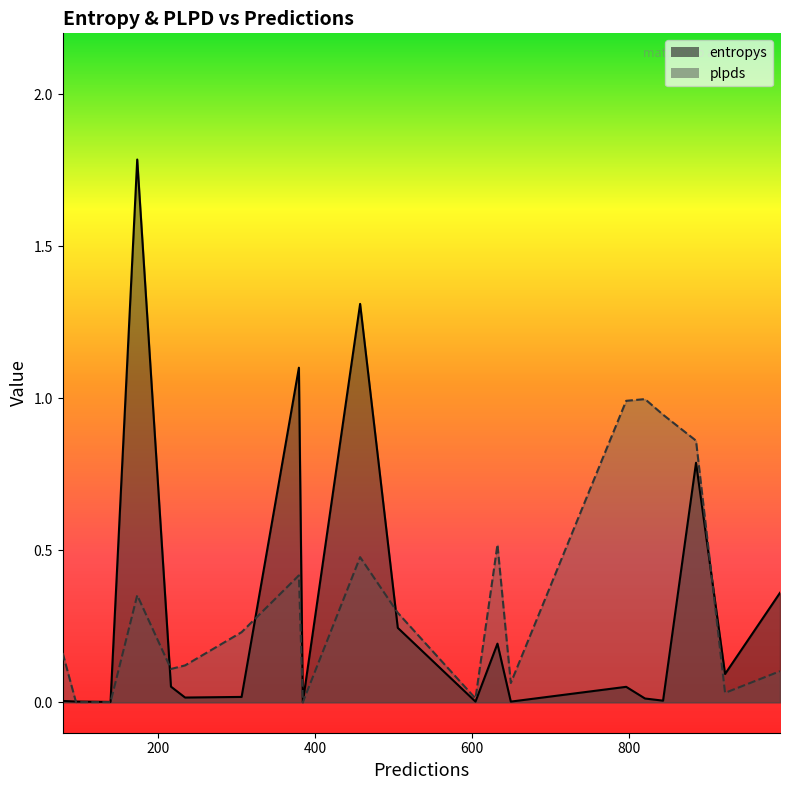

Which series has the widest spread of values?

entropys